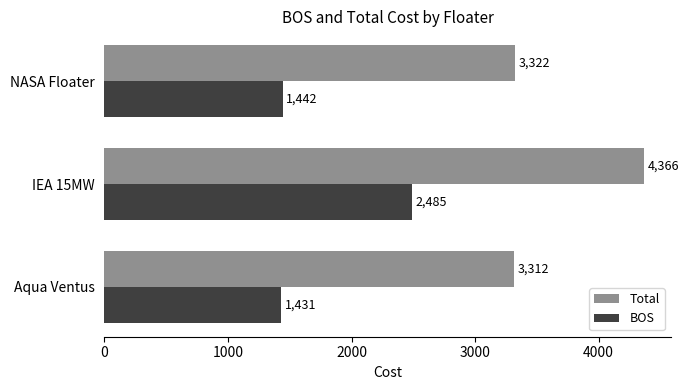

Is it true that Total equals 6086.8 at IEA 15MW?

False